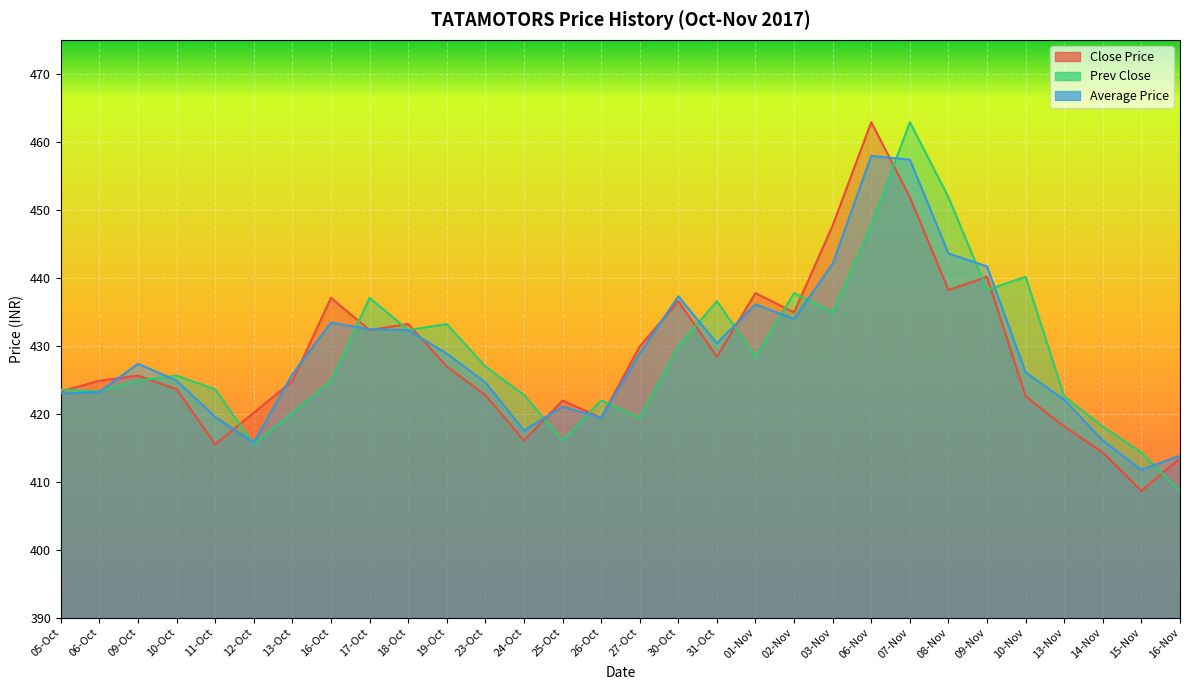

Which category has the highest value in the Average Price series?

06-Nov